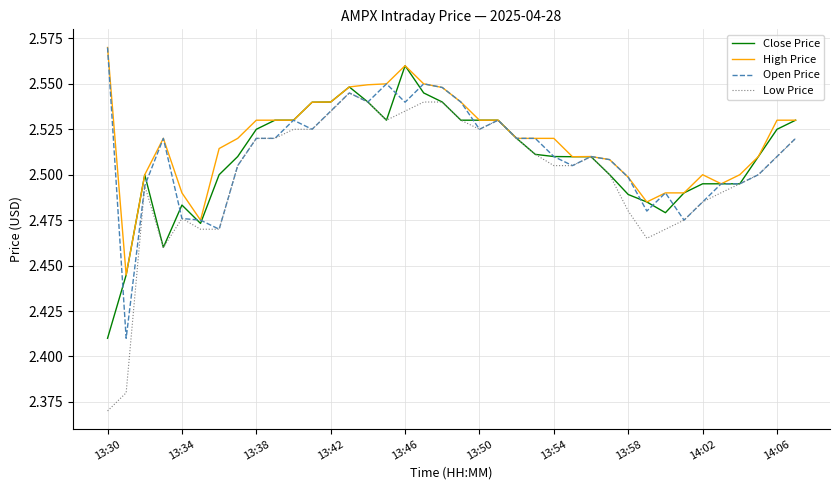

Which series has the widest spread of values?

Low Price